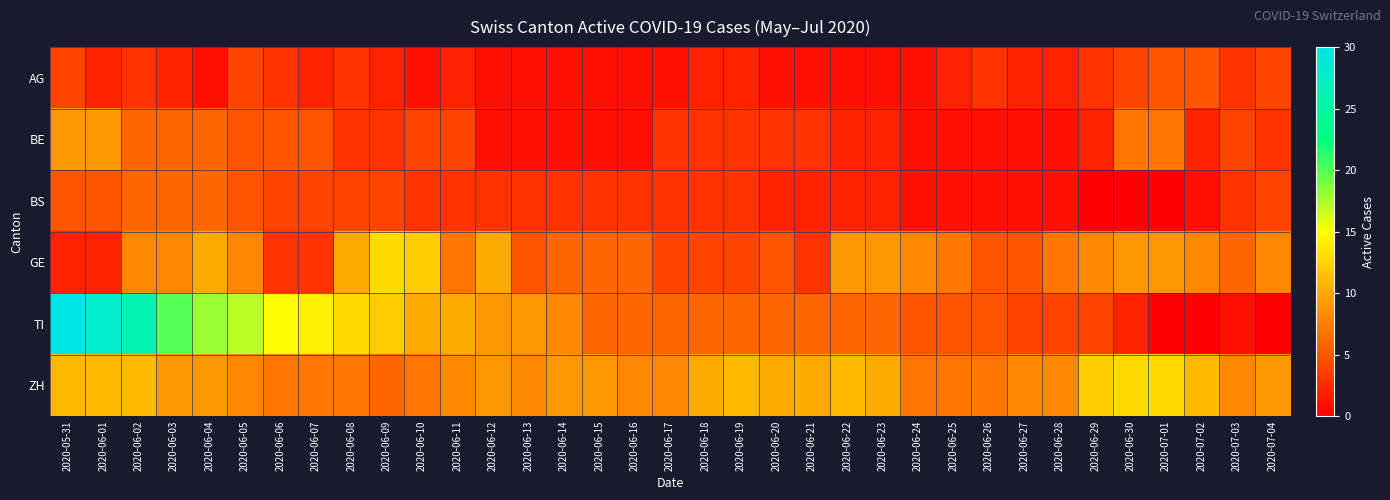

Which series changed the most between 2020-06-04 and 2020-06-30?

TI